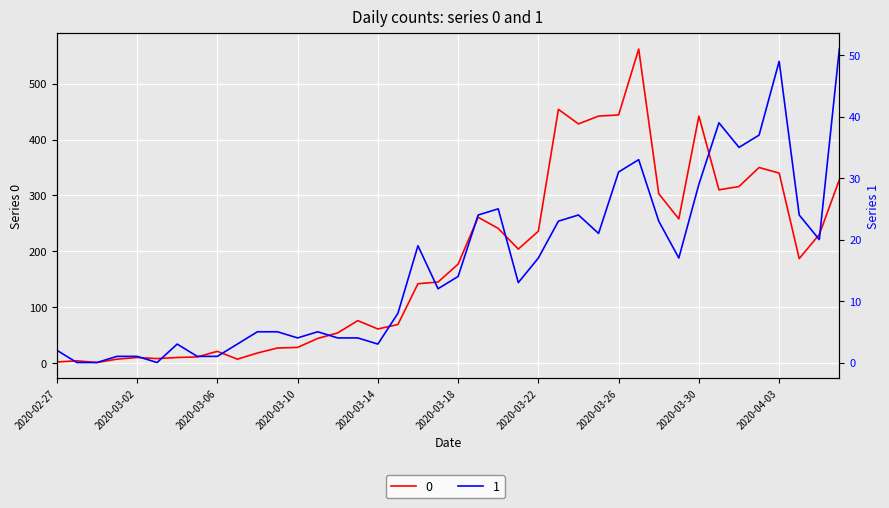

How many lines are shown in the chart?

2